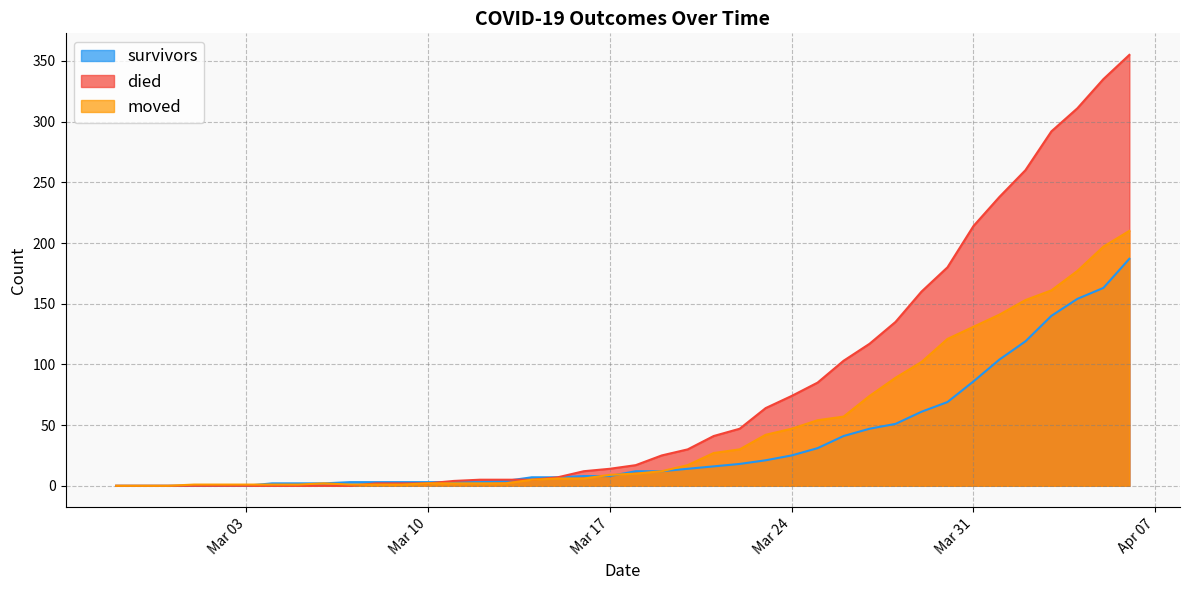

What is the maximum value for died?

355